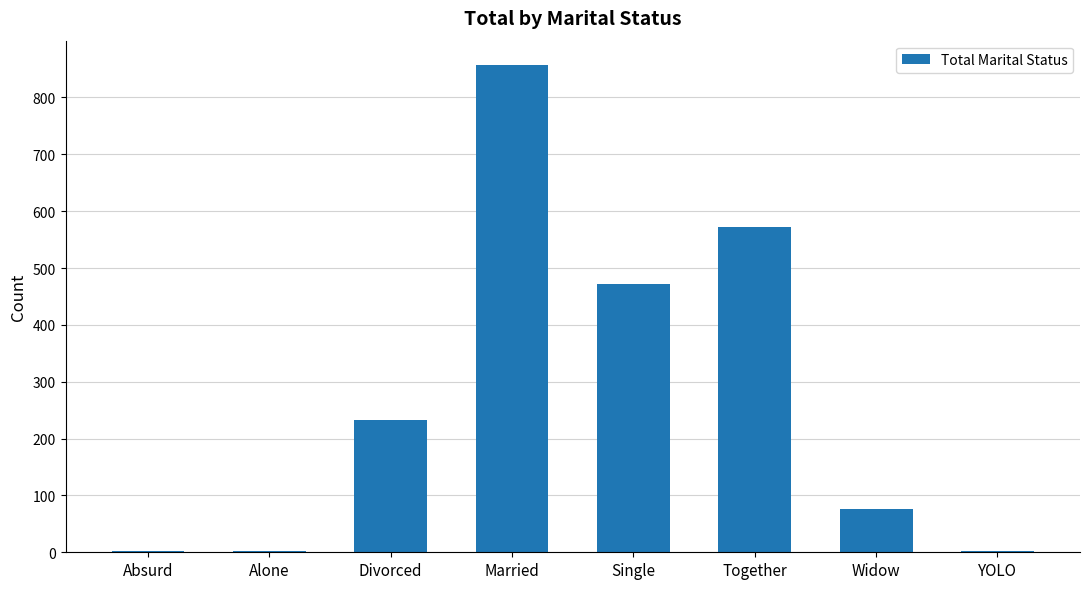

Between Alone and Widow, which is larger?

Widow